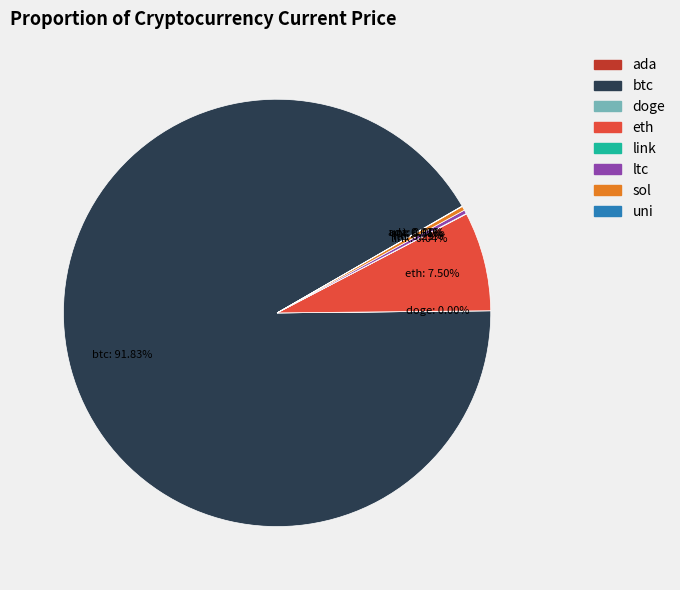

True or false: btc accounts for 92% of the total.

True